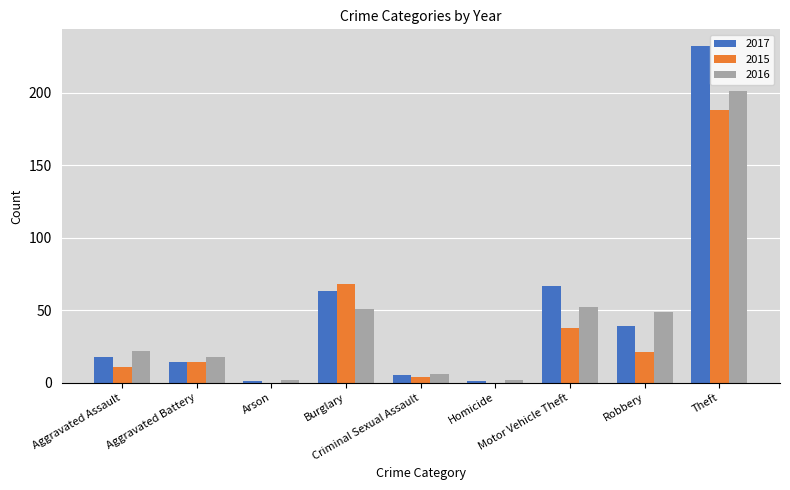

How many groups of bars are there?

9